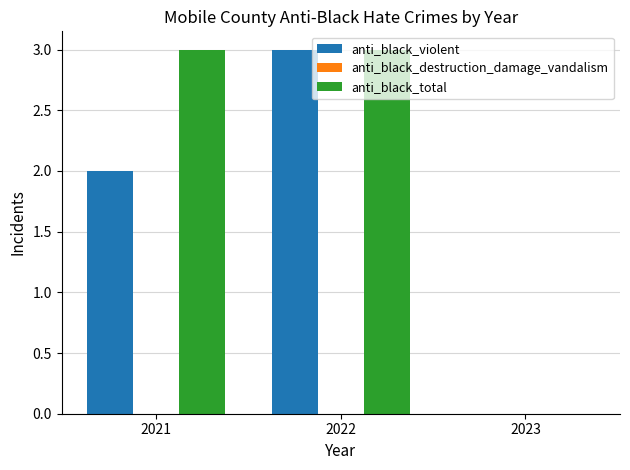

At which category is the sum across all series the highest?

2022